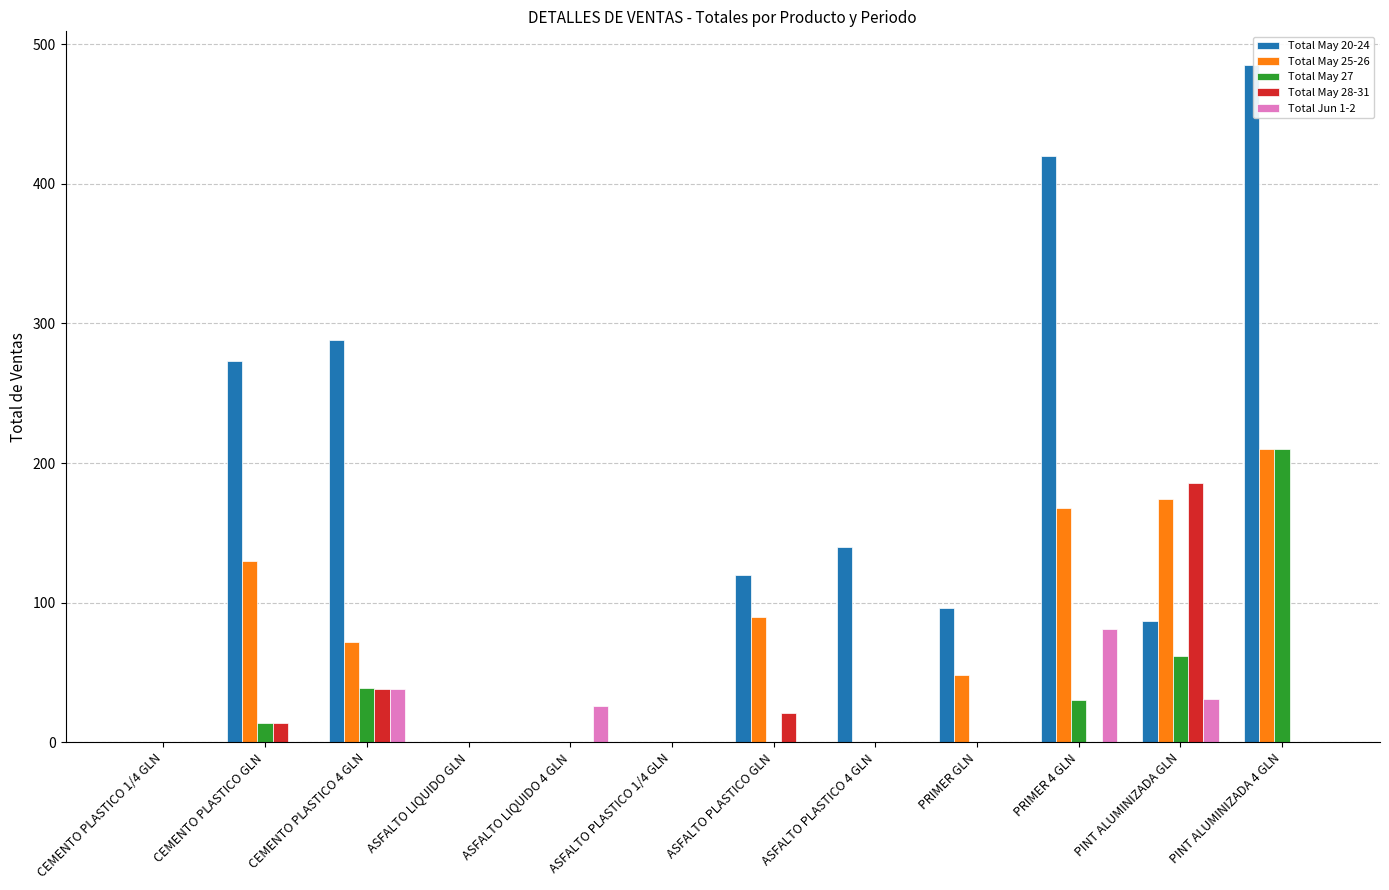

Reading left to right, extract all data points from this chart.

Total May 20-24: 0	273	288	0	0	0	120	140	96	420	87	485
Total May 25-26: 0	130	72	0	0	0	90	0	48	168	174	210
Total May 27: 0	14	39	0	0	0	0	0	0	30	62	210
Total May 28-31: 0	14	38	0	0	0	21	0	0	0	186	0
Total Jun 1-2: 0	0	38	0	26	0	0	0	0	81	31	0